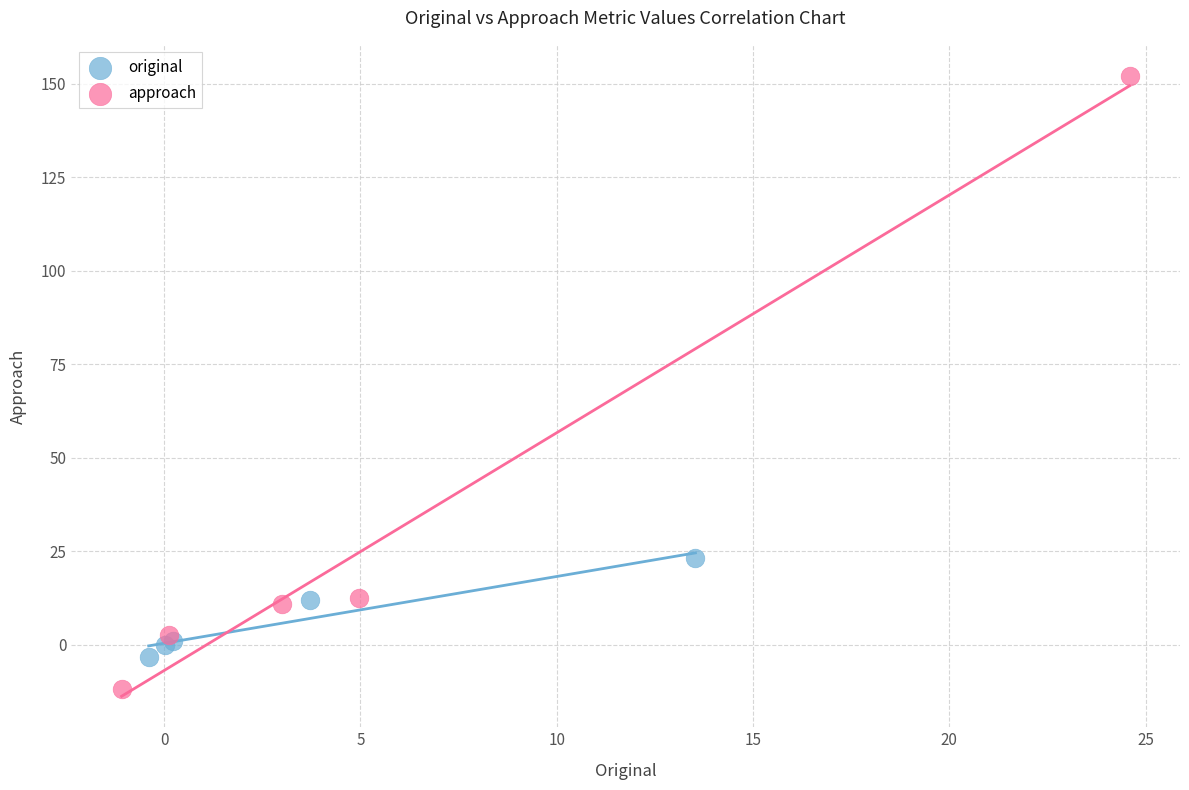

What are all the series names shown in the legend?

original, approach